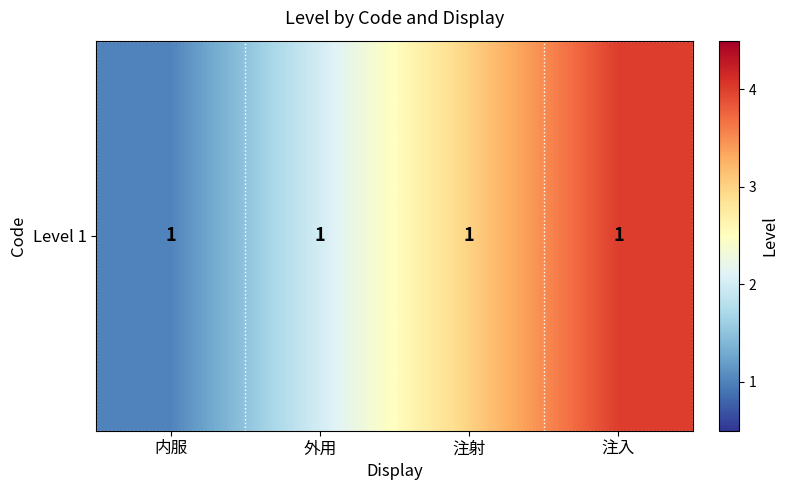

The chart shows a value of 3 at 外用. True or false?

False